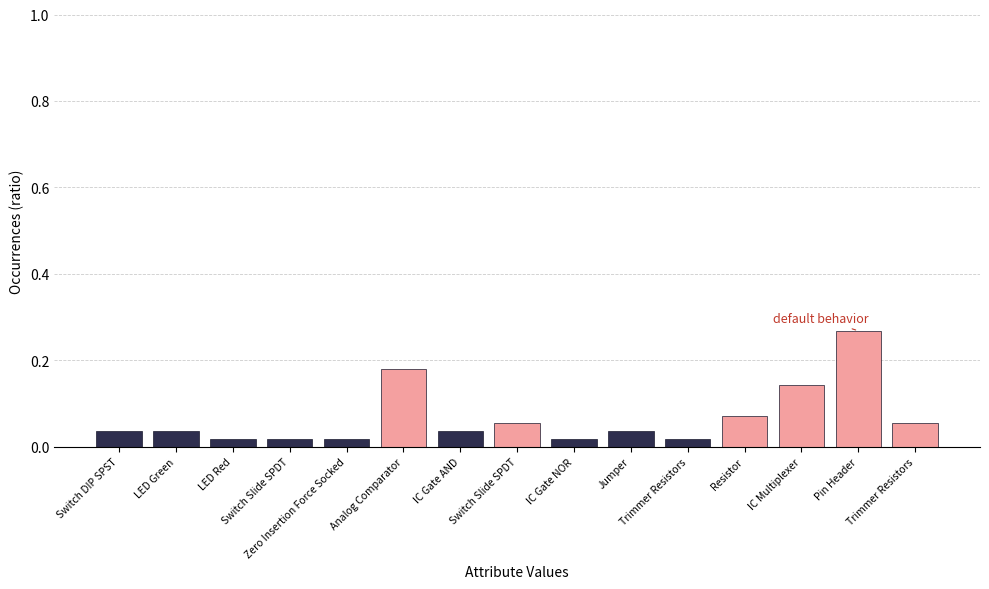

Reading right to left, what are all the values shown in this chart?

0.1	0.3	0.1	0.1	0.0	0.0	0.0	0.1	0.0	0.2	0.0	0.0	0.0	0.0	0.0